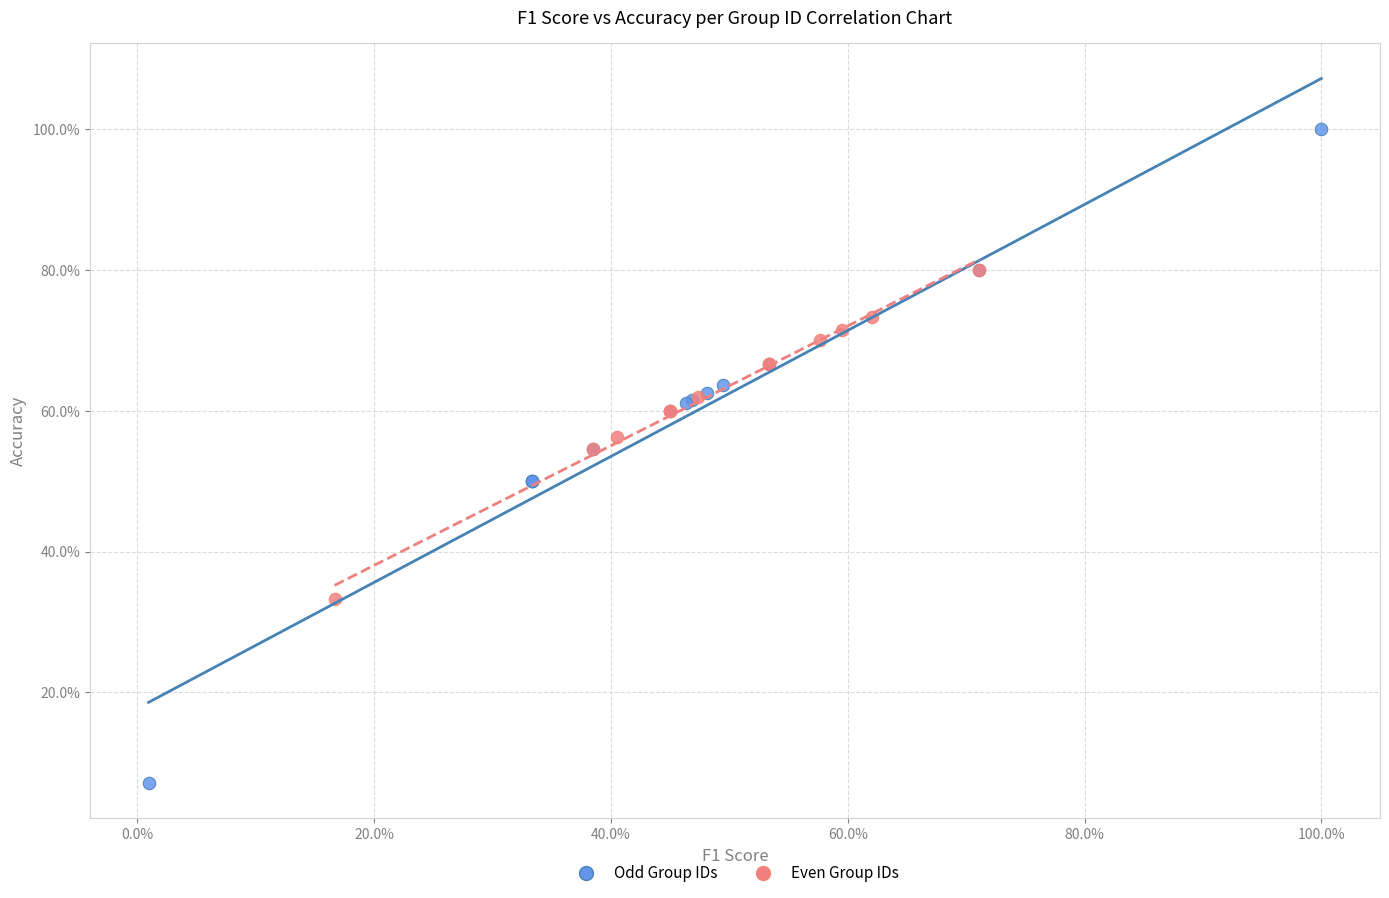

What are all the series names shown in the legend?

Odd Group IDs, Even Group IDs